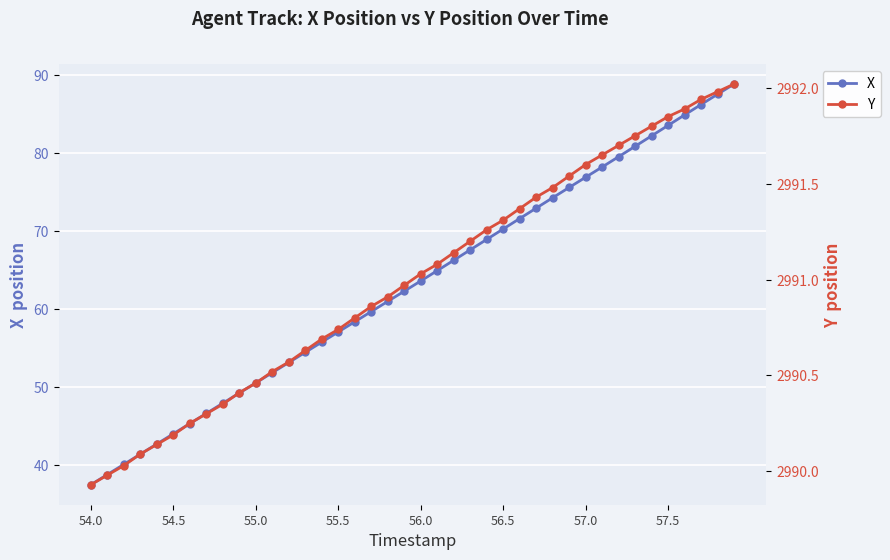

At how many categories does at least one series exceed 1766?

40